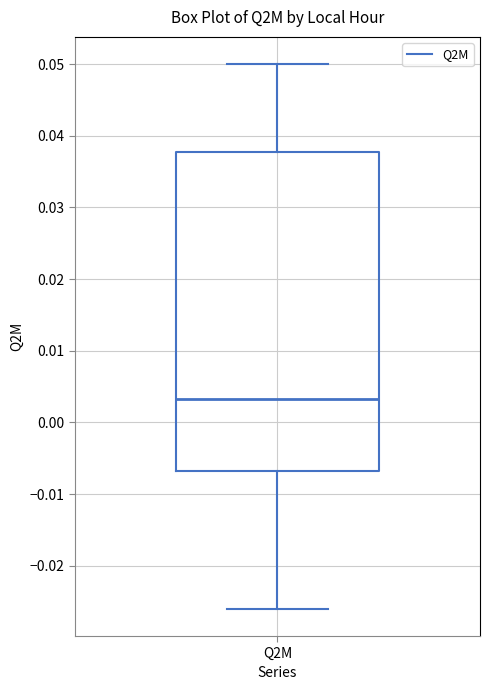

Transcribe this box plot: give where the median line is, the range the box spans, and where the two whiskers end, as read against the y-axis. The values are not printed on the chart, so give them approximately, as read against the axis.

median 0.003, box -0.007 to 0.038, whiskers -0.026 to 0.050